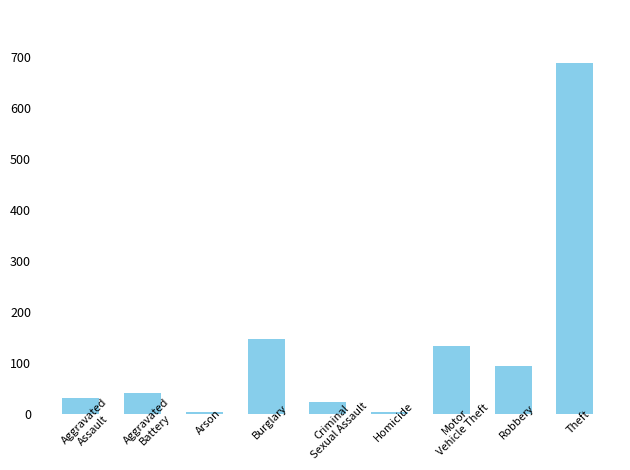

Reading left to right, list all the values displayed in this chart.

Aggravated
Assault=30	Aggravated
Battery=40	Arson=4	Burglary=146	Criminal
Sexual Assault=23	Homicide=4	Motor
Vehicle Theft=133	Robbery=93	Theft=689